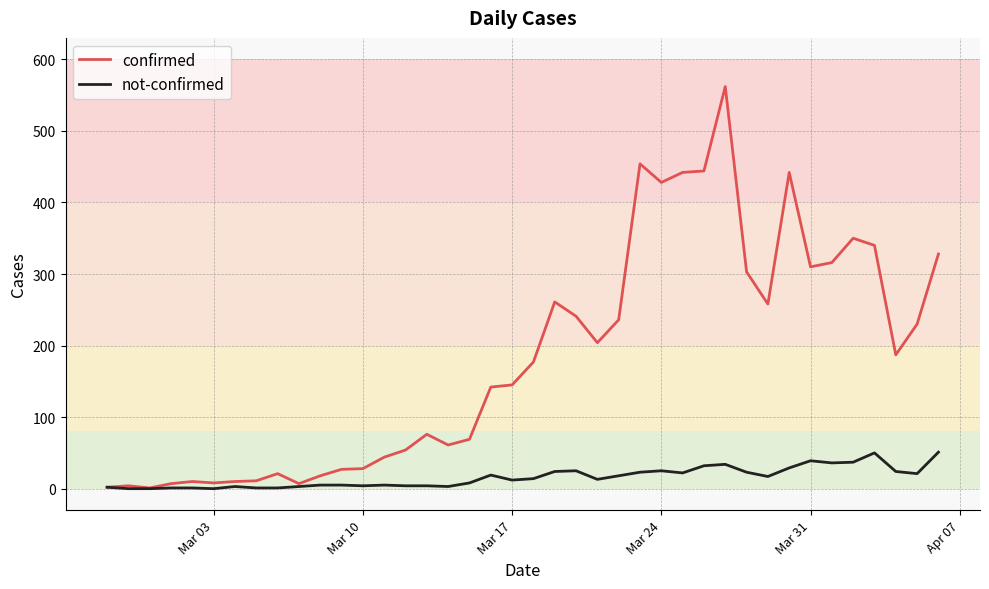

Which series has the largest total across all categories?

confirmed